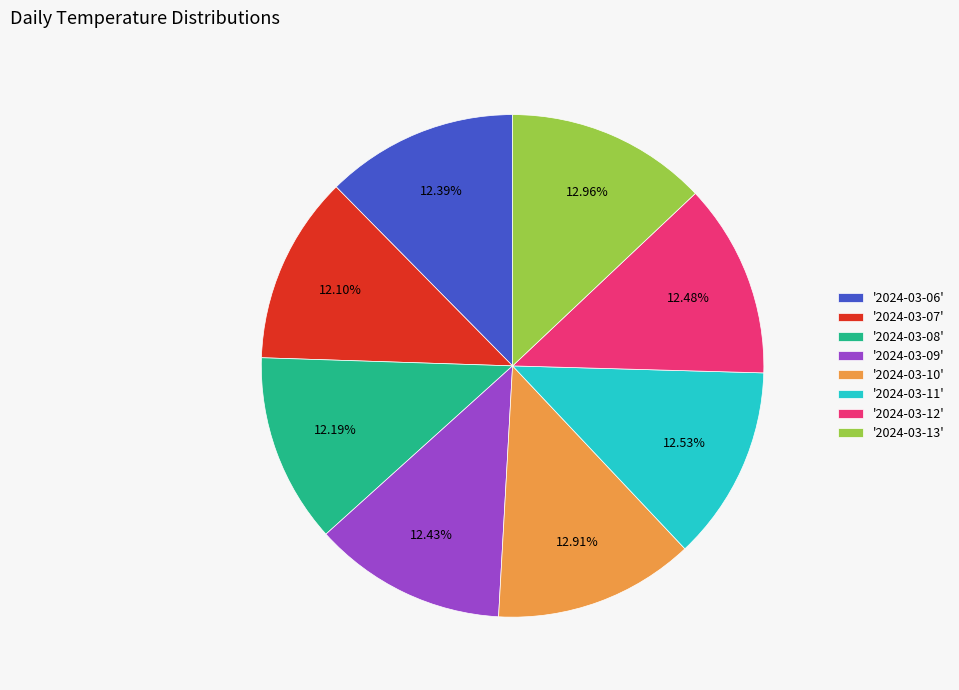

Count the number of slices in the pie.

8